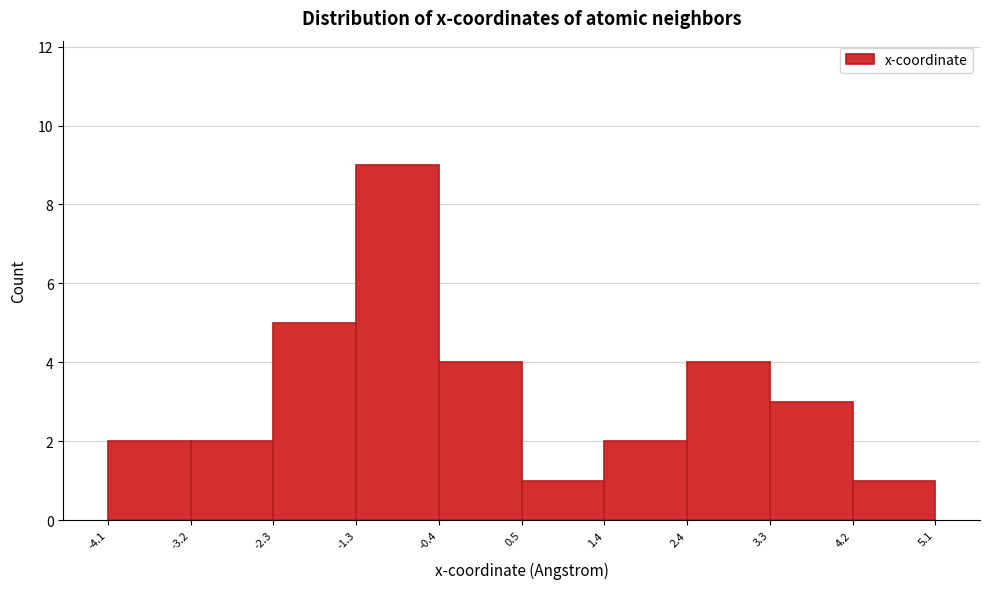

Reading left to right, transcribe this chart: for each bar, give the range it covers on the x-axis and its height. The values are not printed on the chart, so give them approximately, as read against the axis.

-4.1 to -3.2: 2
-3.2 to -2.3: 2
-2.3 to -1.3: 5
-1.3 to -0.4: 9
-0.4 to 0.5: 4
0.5 to 1.4: 1
1.4 to 2.4: 2
2.4 to 3.3: 4
3.3 to 4.2: 3
4.2 to 5.1: 1